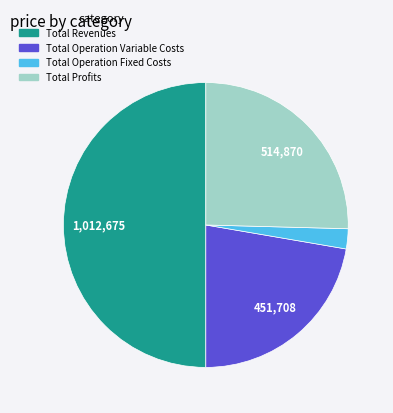

Which slice is the largest?

Total Revenues